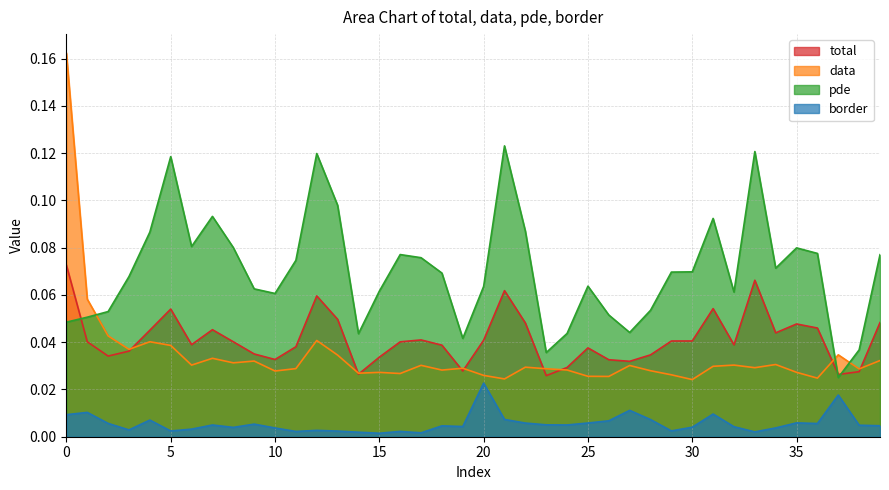

What is the spread (max minus min) of values at 4?

0.1